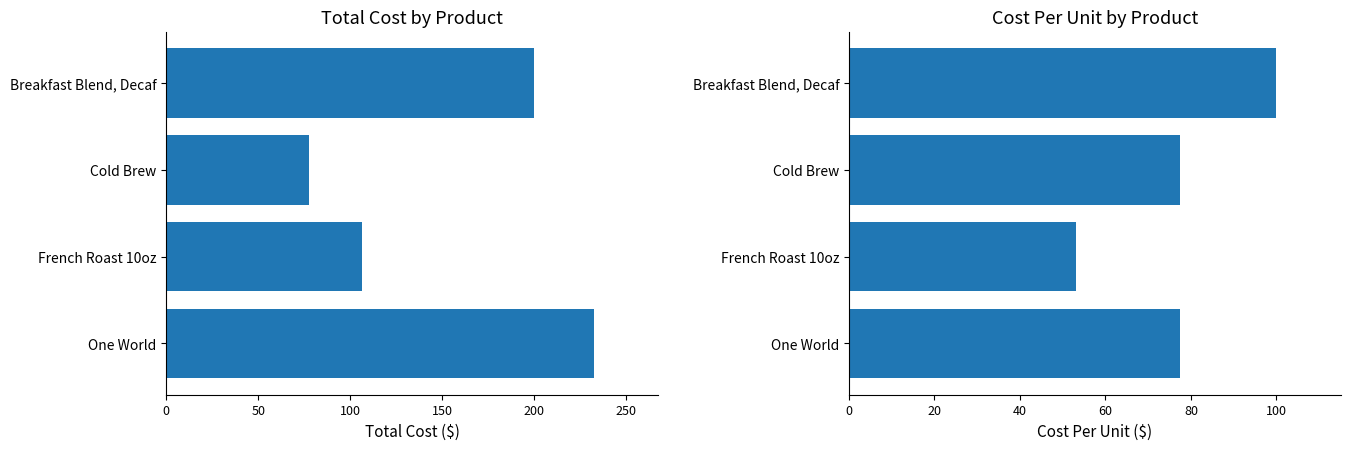

What is the sum of all Cost Per values?

308.1